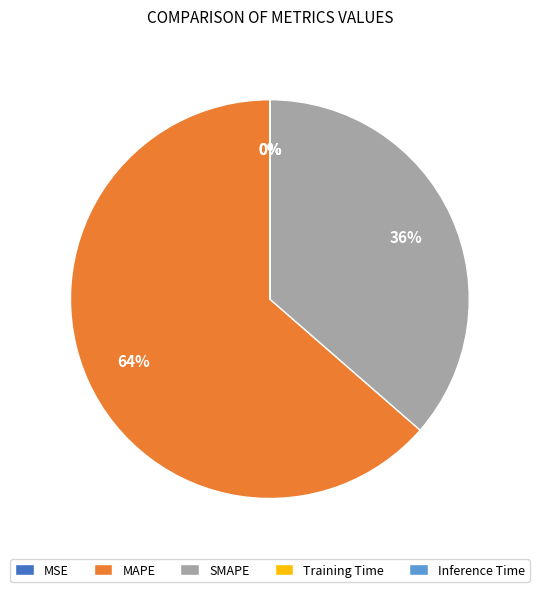

To the nearest percent, what portion does MAPE represent?

64%